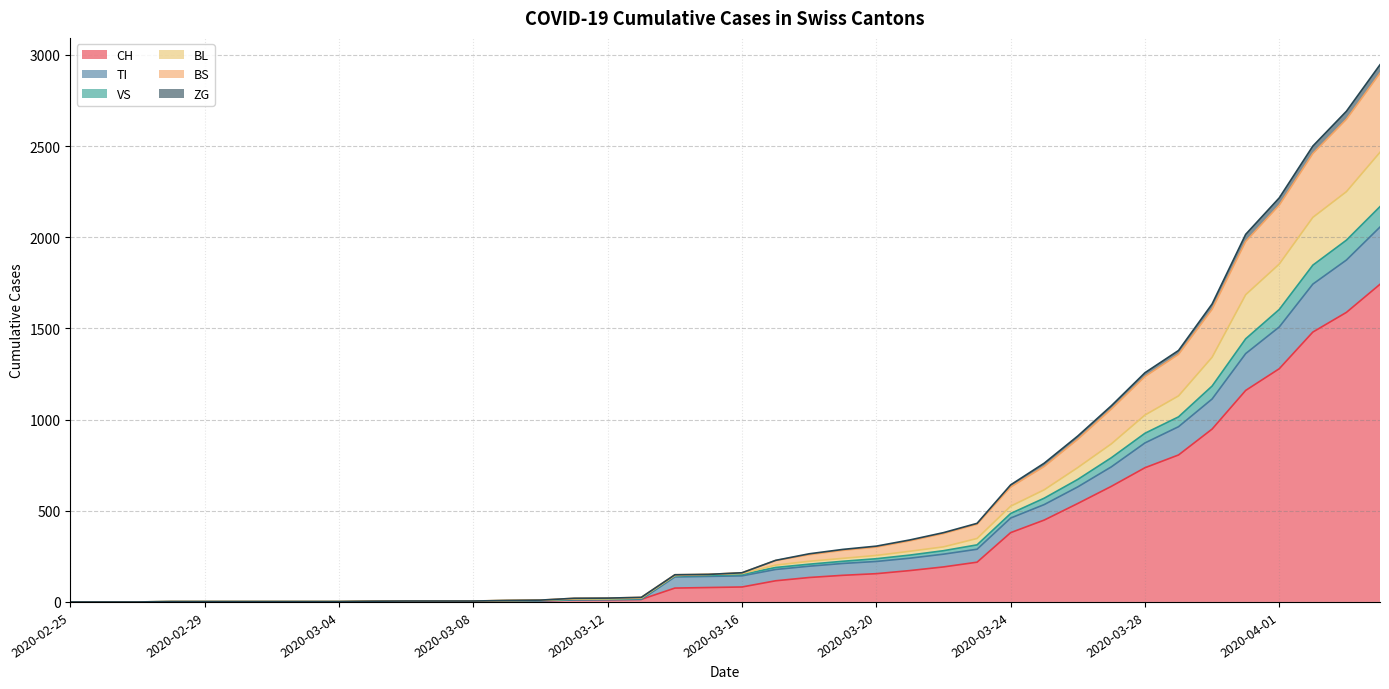

What is the label of the 15th point from the left?

2020-03-10